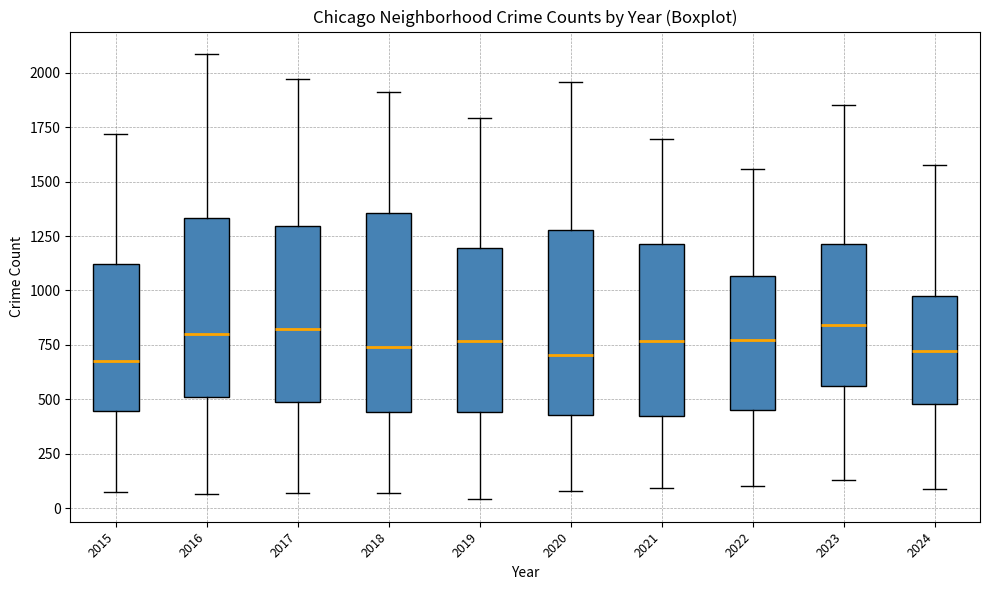

Comparing the boxes themselves (not the whiskers), which one is the tallest?

2018